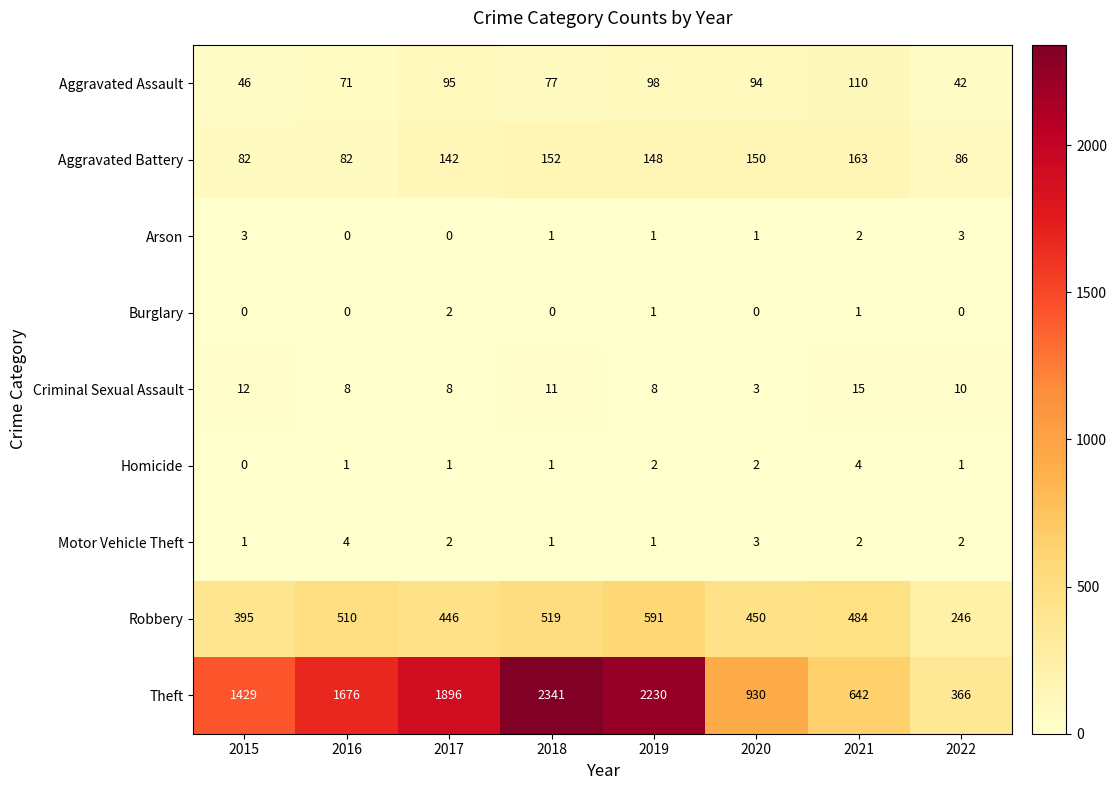

Rank the categories by Theft value from highest to lowest.

2018, 2019, 2017, 2016, 2015, 2020, 2021, 2022